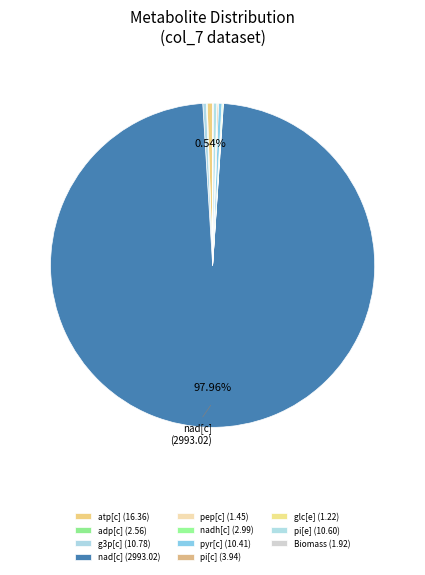

How many slices are in this pie chart?

11